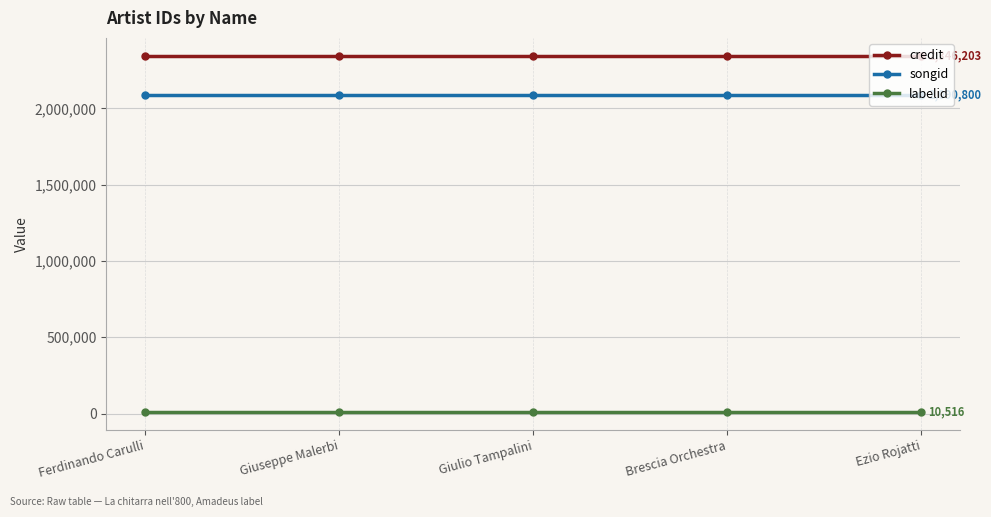

What is the sum of the songid values at Ezio Rojatti and Ferdinando Carulli?

4181600